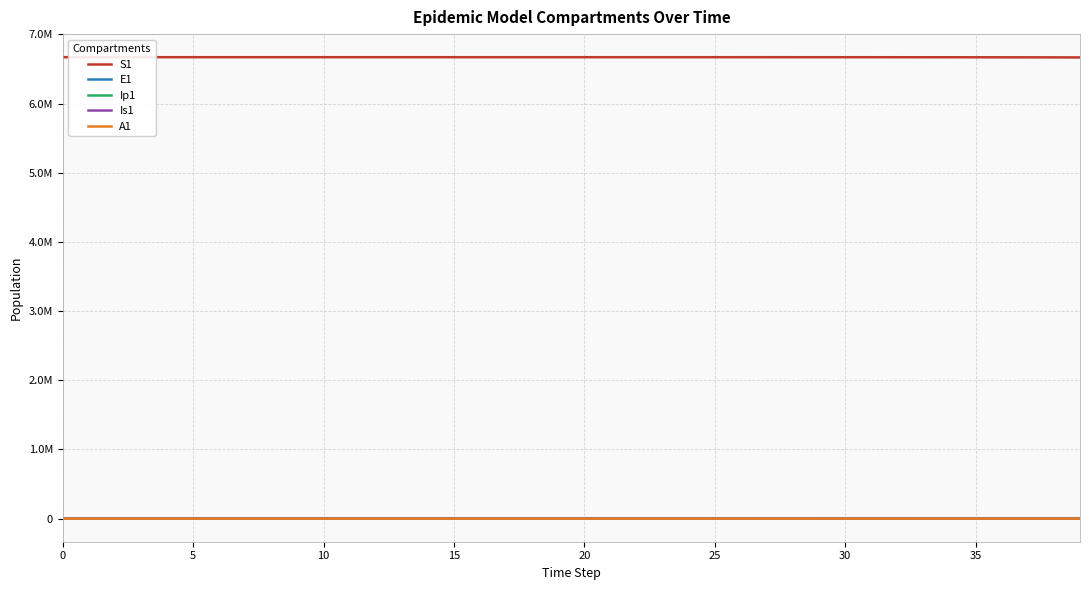

True or false: Is1 and S1 cross at least once.

False